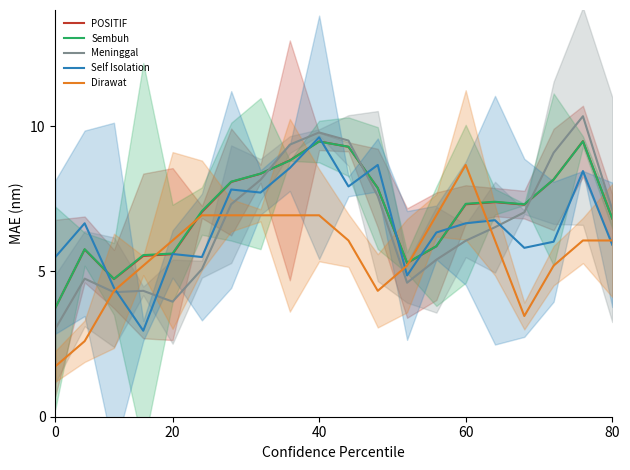

What is the difference between the highest and lowest values at 11?

4.3